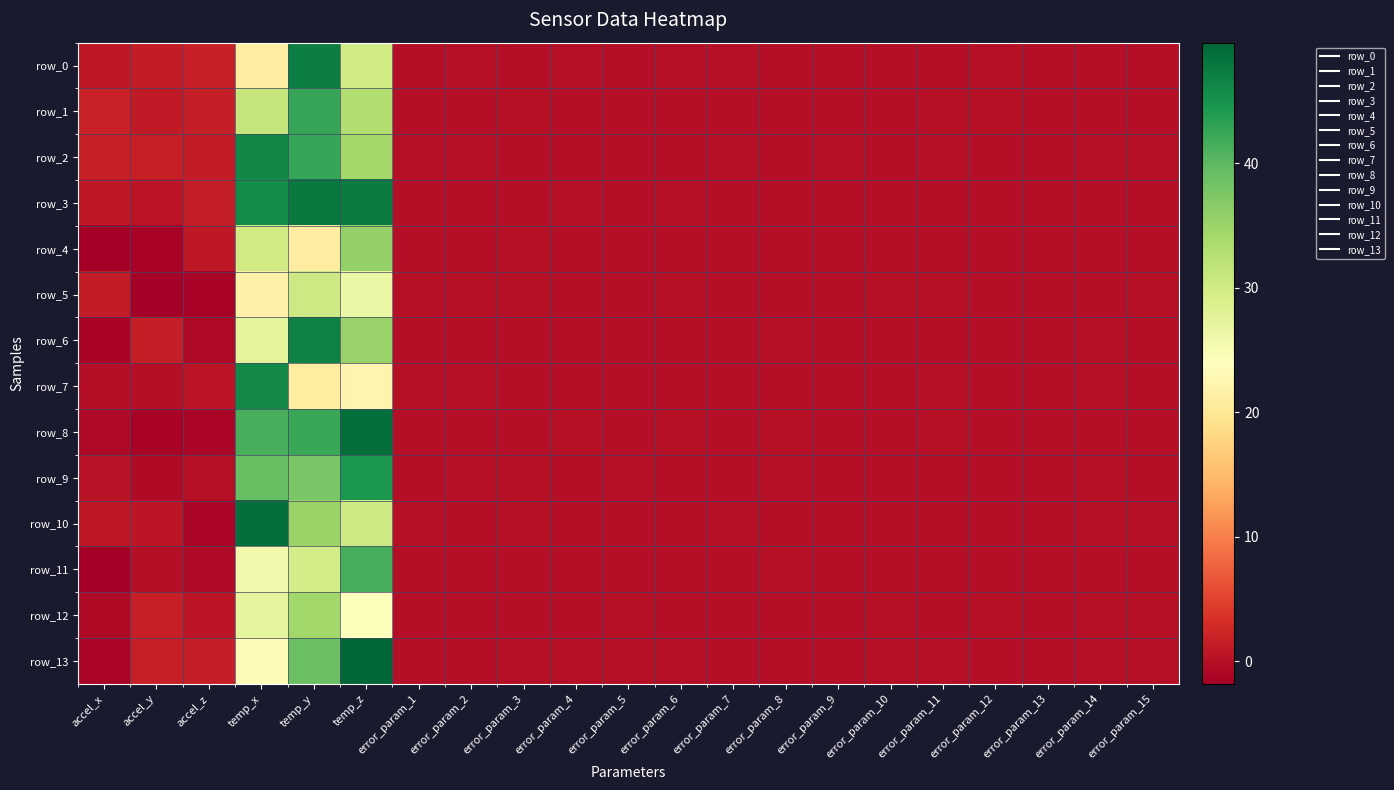

Which category has the lowest value in the row_6 series?

accel_x